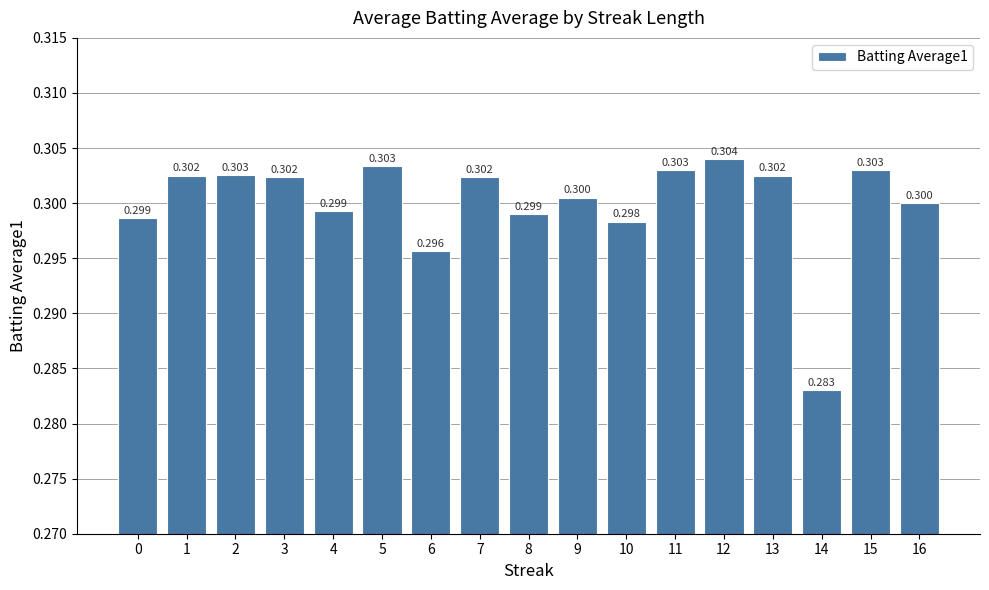

How many categories are shown in the chart?

17